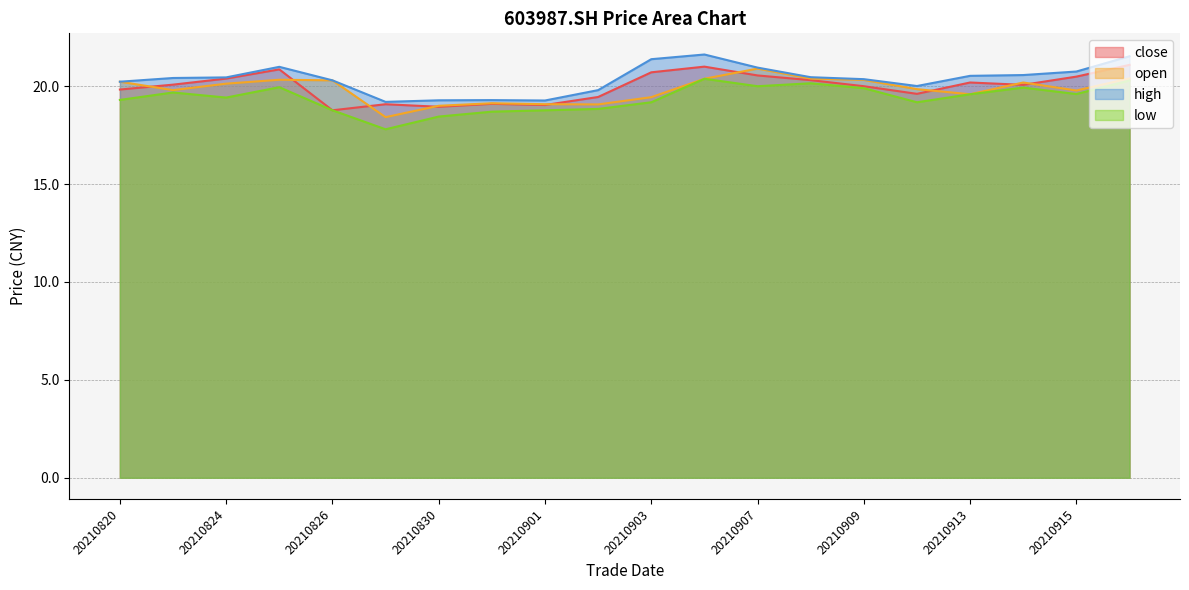

What is the difference between the close values at 20210826 and 20210823?

1.3